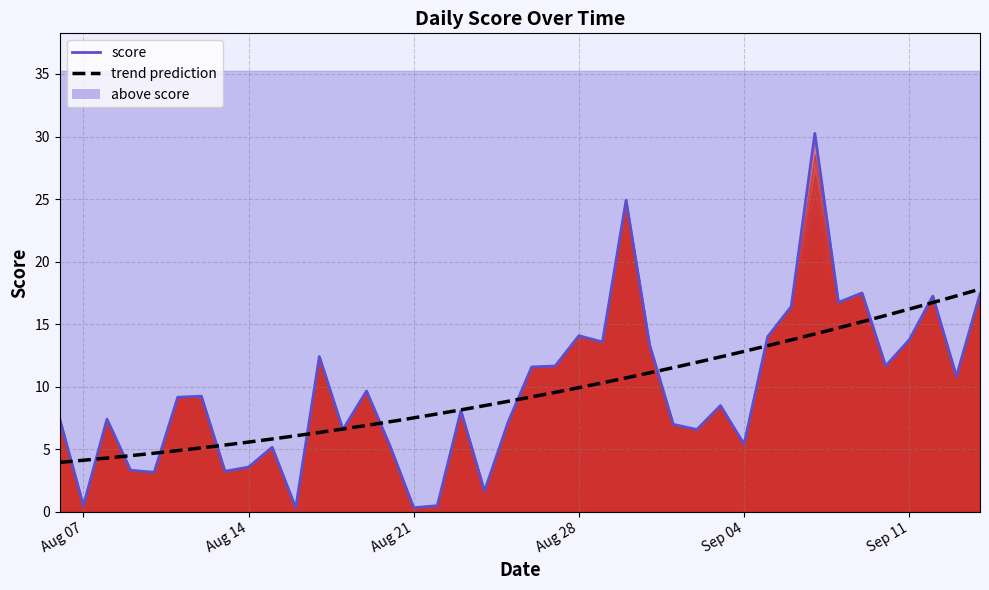

Which label corresponds to the largest value in the chart?

2012-09-07